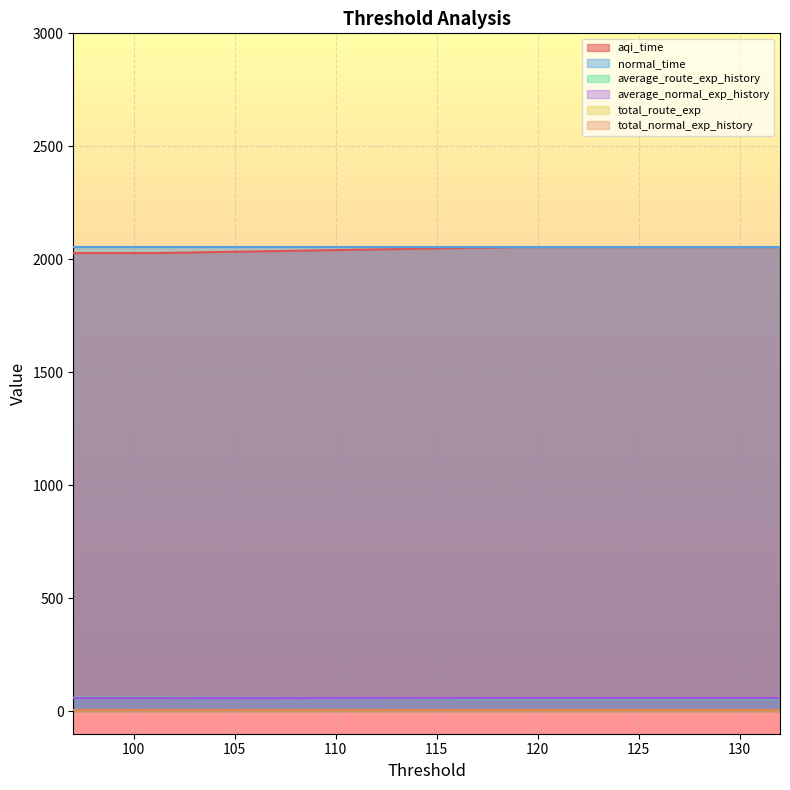

What is the difference between the highest and lowest values at 123?

2049.0